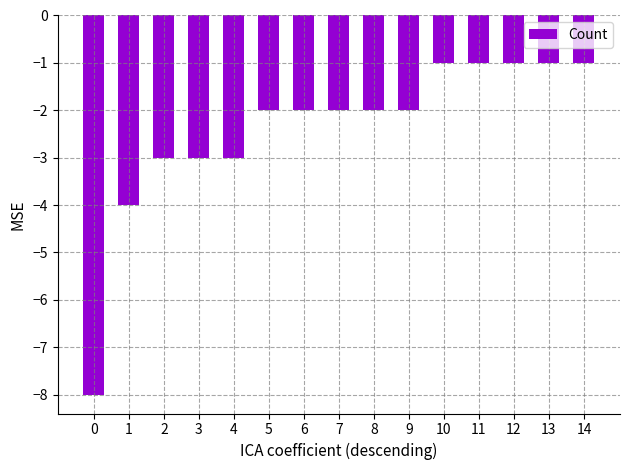

What is the minimum value shown in the chart?

-8